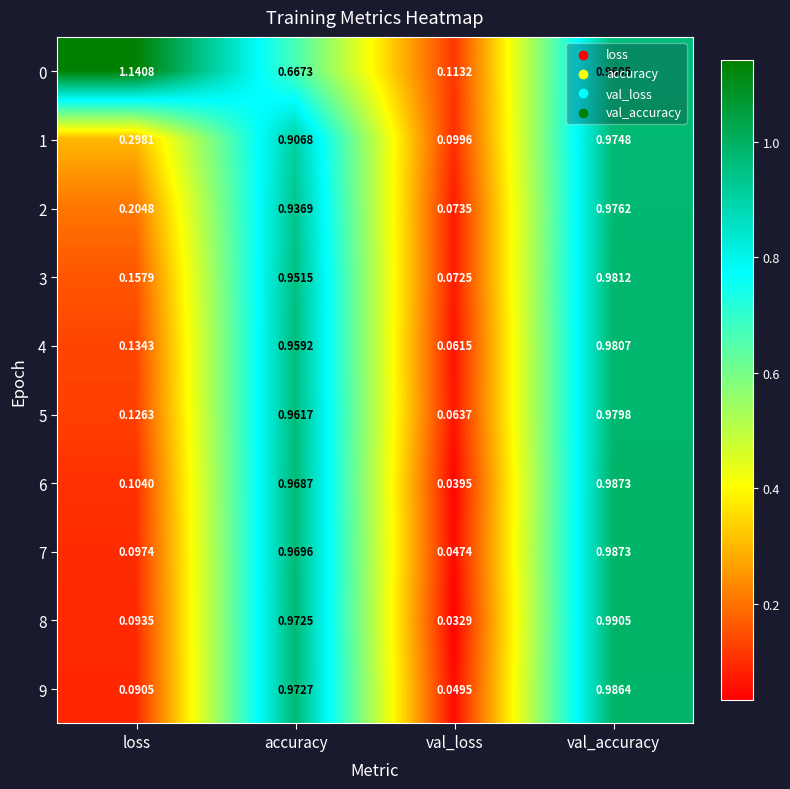

Which label corresponds to the largest value in the chart?

loss